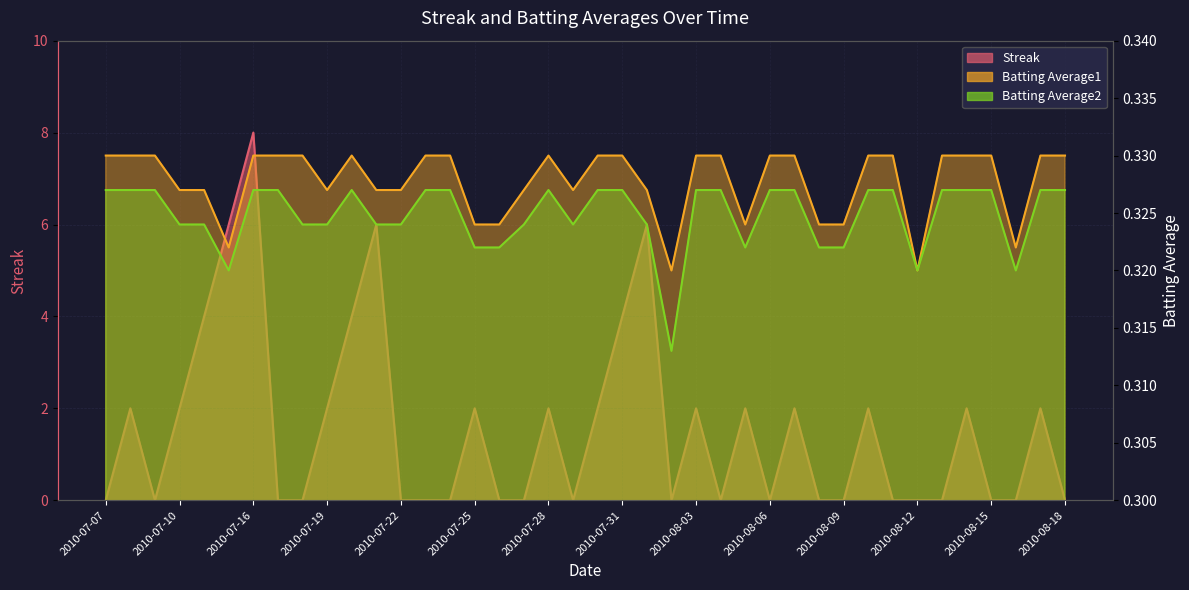

At which category does the chart reach its peak across all series?

2010-07-16